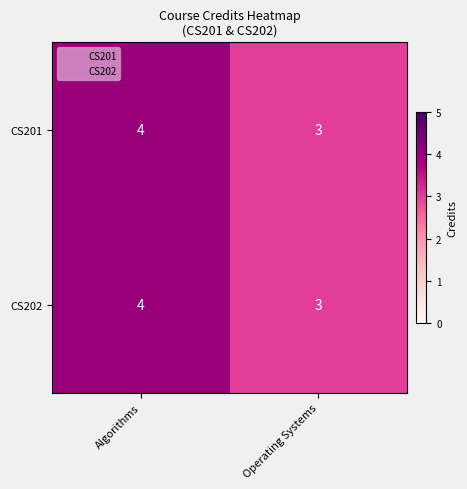

What is the sum of the CS202 values at Algorithms and Operating Systems?

7